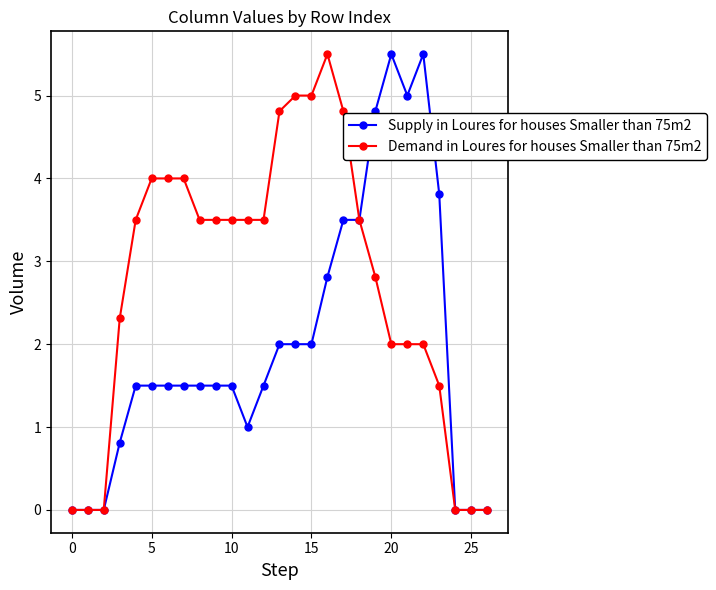

What is the average value of the Supply in Loures for houses Smaller than 75m2 series?

2.0